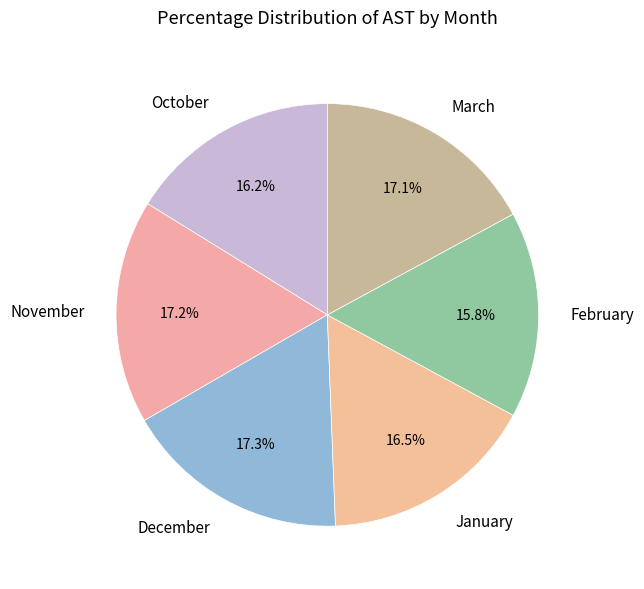

To the nearest percent, what is the combined percentage of November and October?

33%